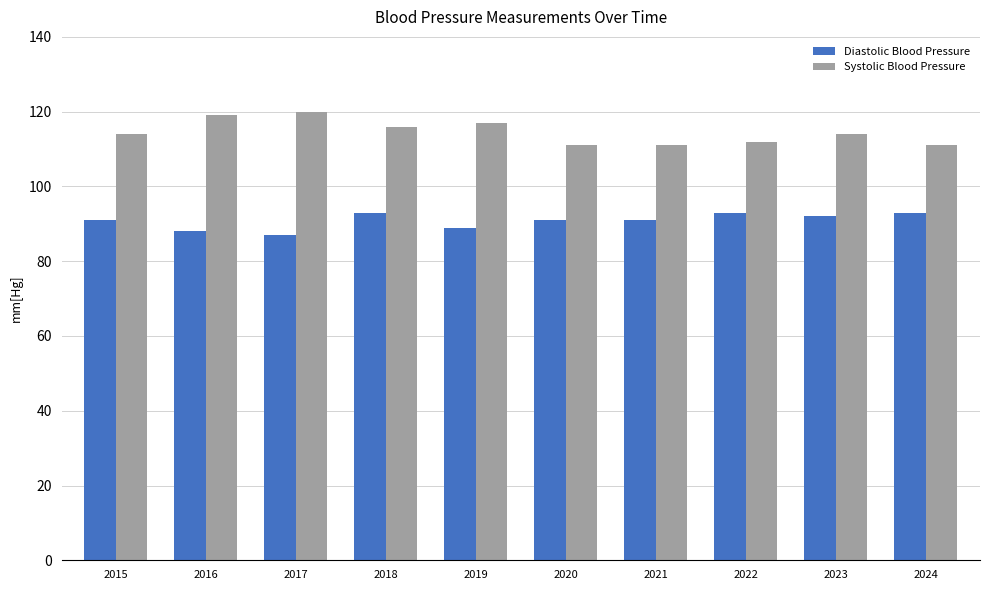

The Diastolic Blood Pressure series shows 22 at 2023. True or false?

False